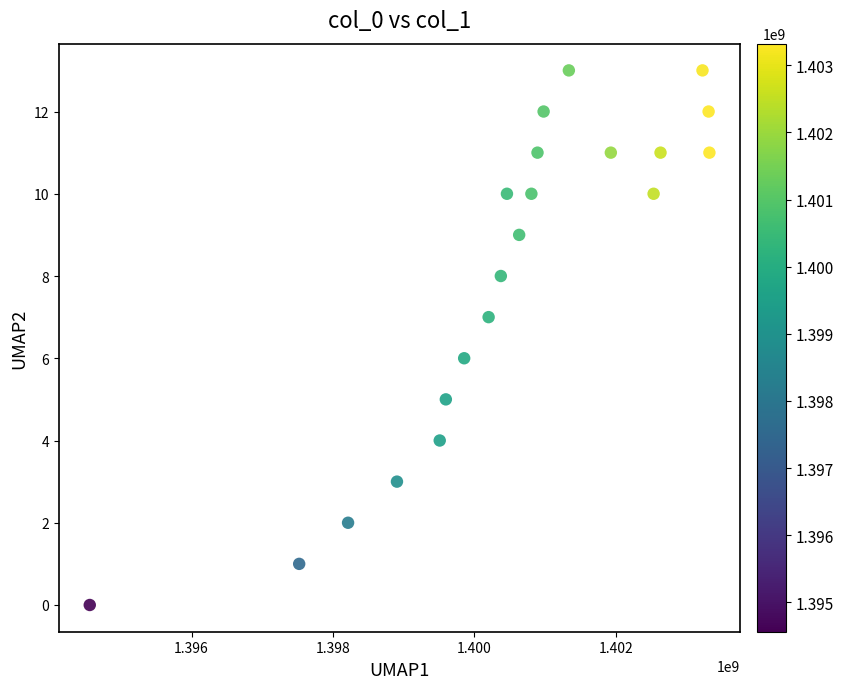

What is the range of X values (max minus min)?

8761176